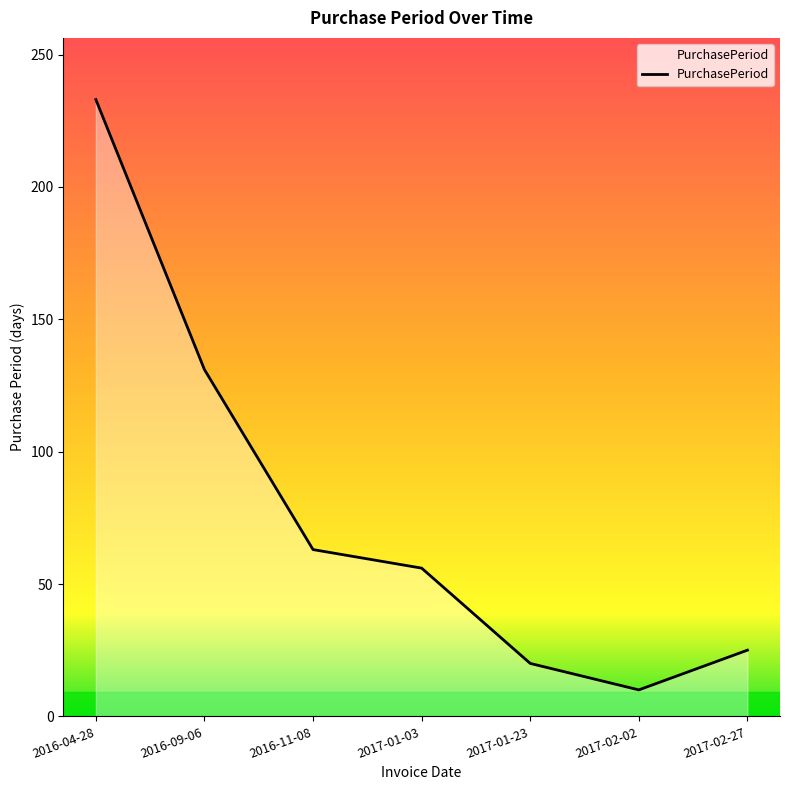

At which category does the data reach its first local valley?

2017-02-02